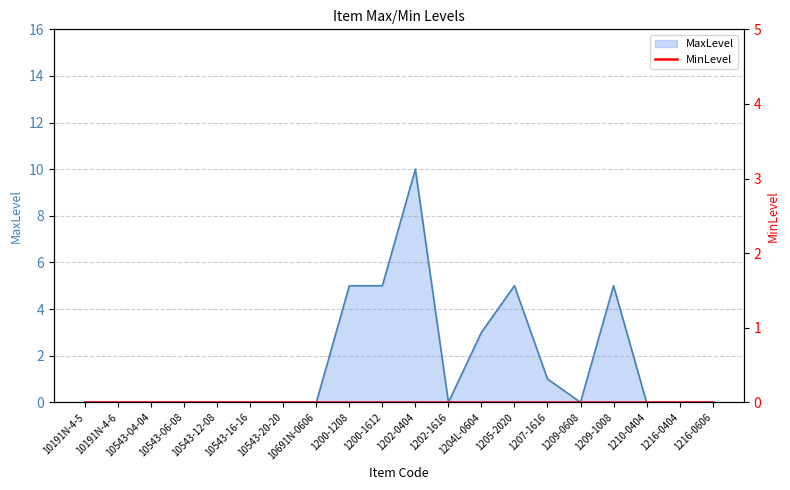

How many interior local valleys (lower than both neighbors) does the data have?

2